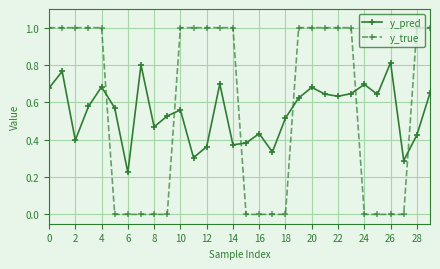

True or false: y_pred has more than 0 interior local peaks.

True